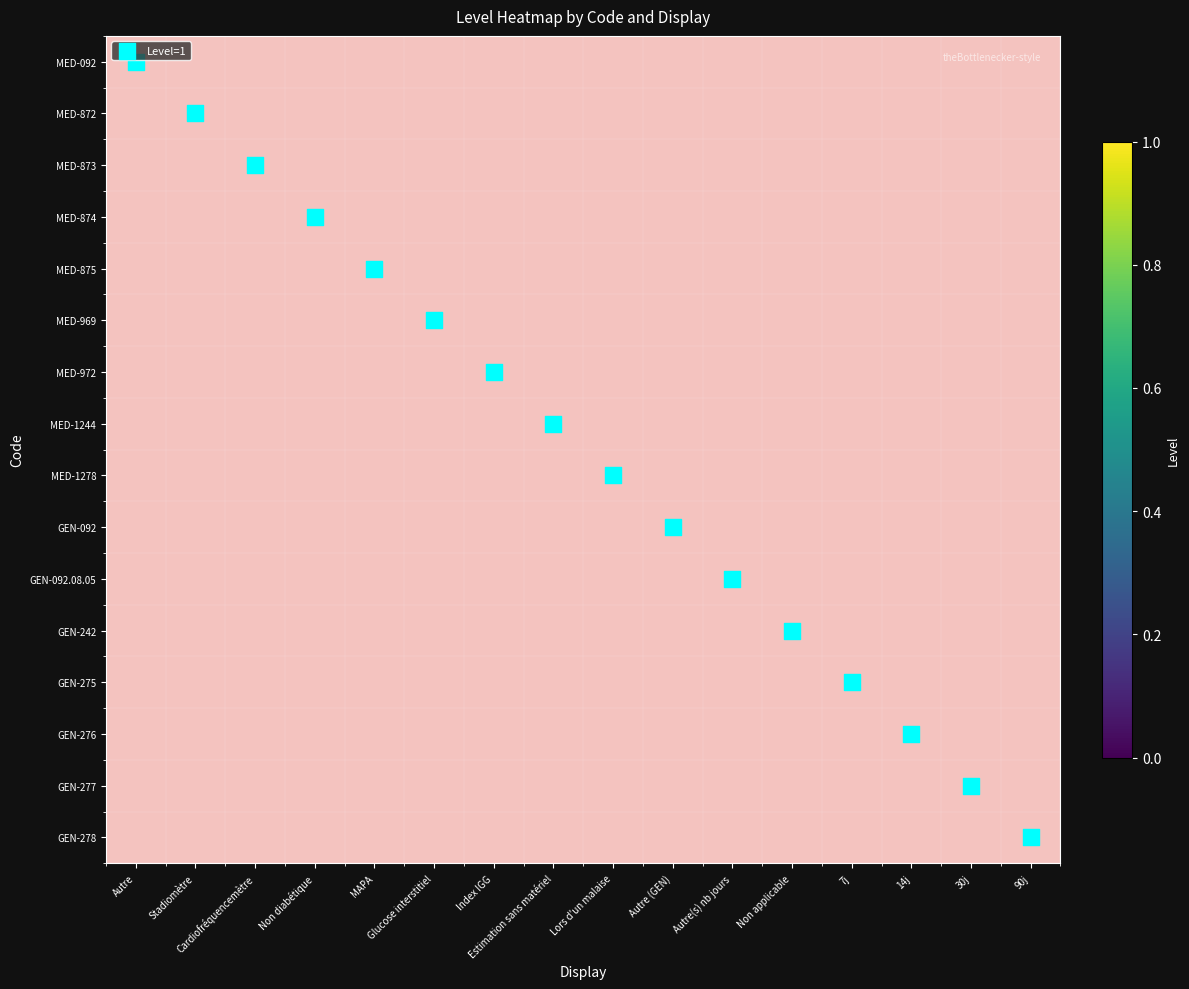

At how many categories does at least one series exceed 2?

13